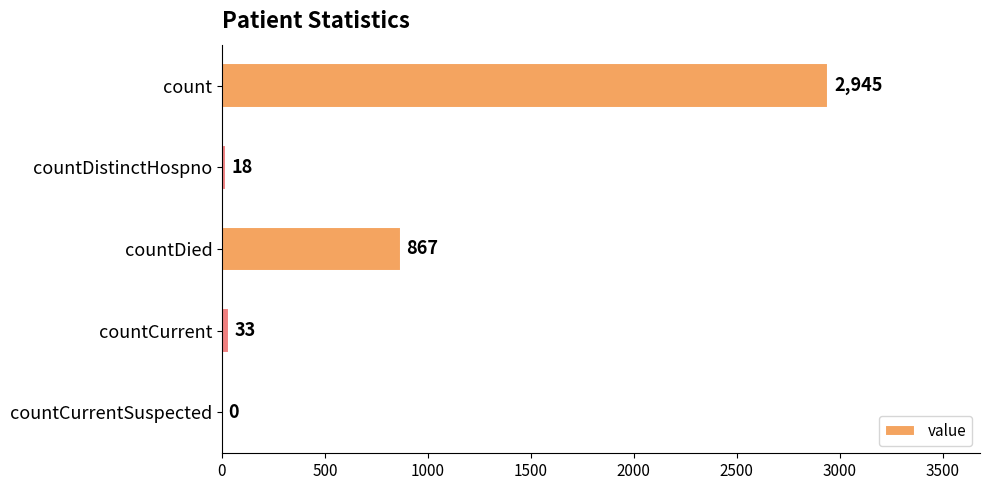

What is the sum of the values at count and countDistinctHospno?

2963